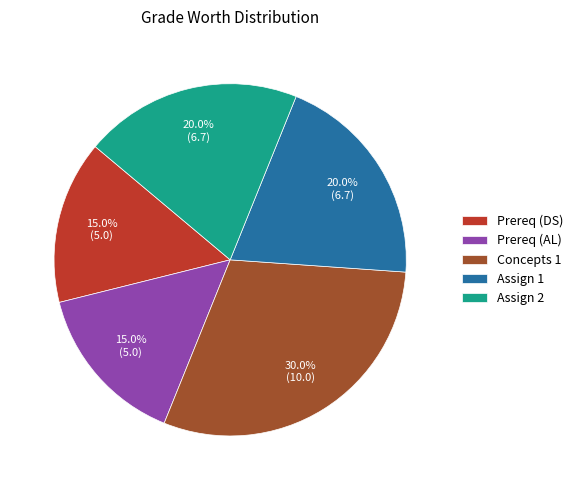

What is the total percentage of Assign 2 and Assign 1?

40.0%